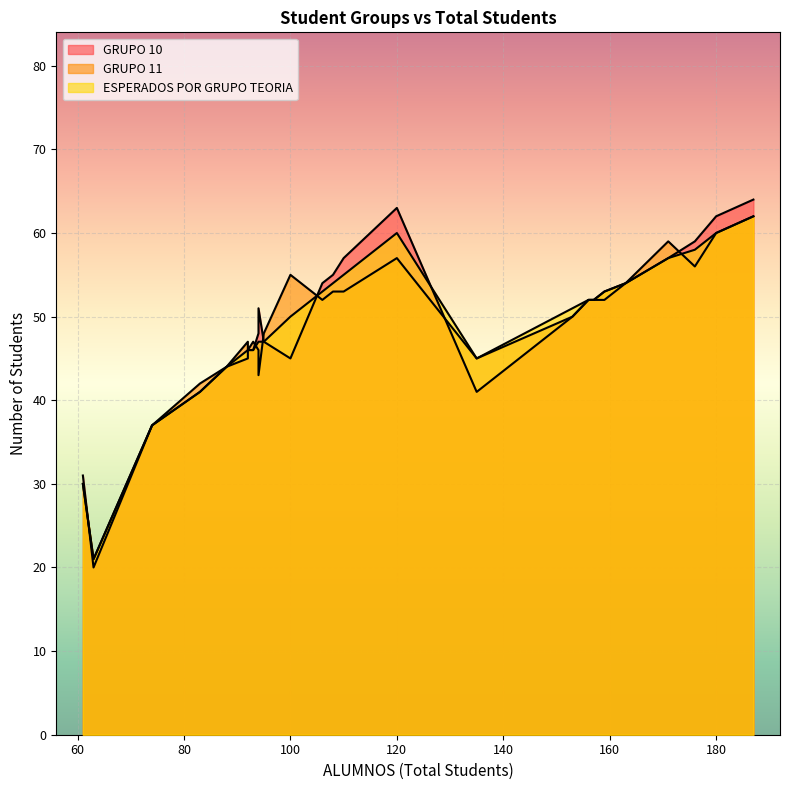

How many data points in GRUPO 11 are less than 52?

13